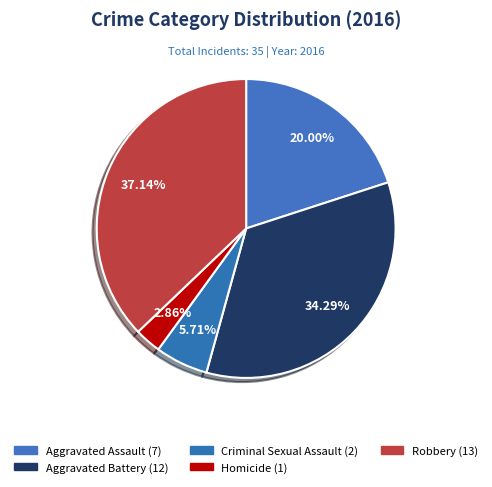

To the nearest percent, what percentage of the pie is Homicide?

3%